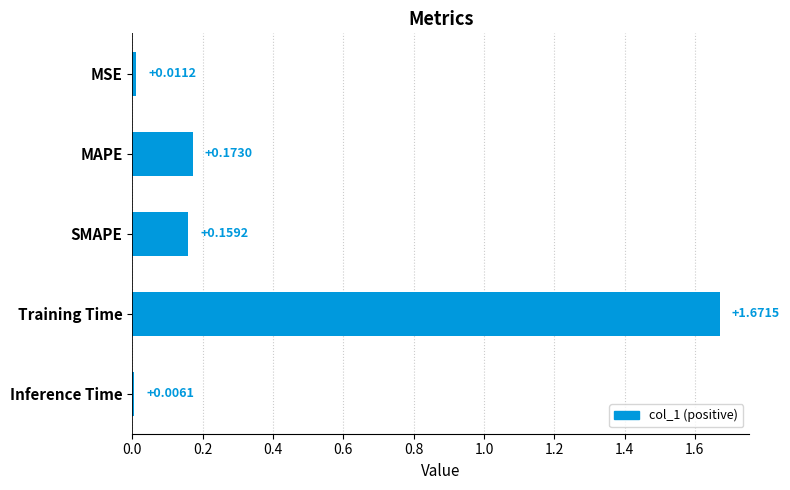

How many categories are shown in the chart?

5